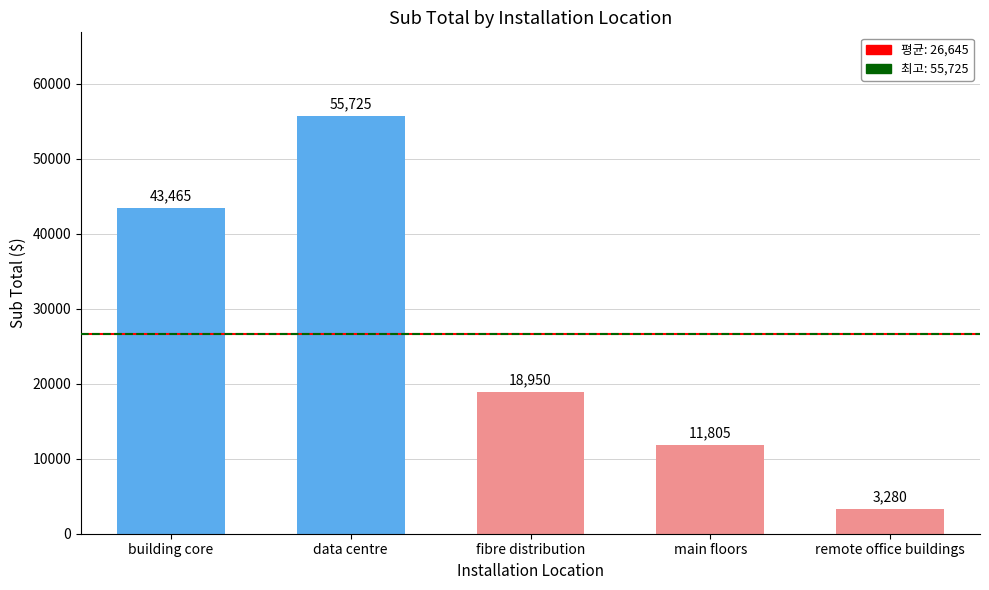

What is the difference between the maximum and minimum values?

52445